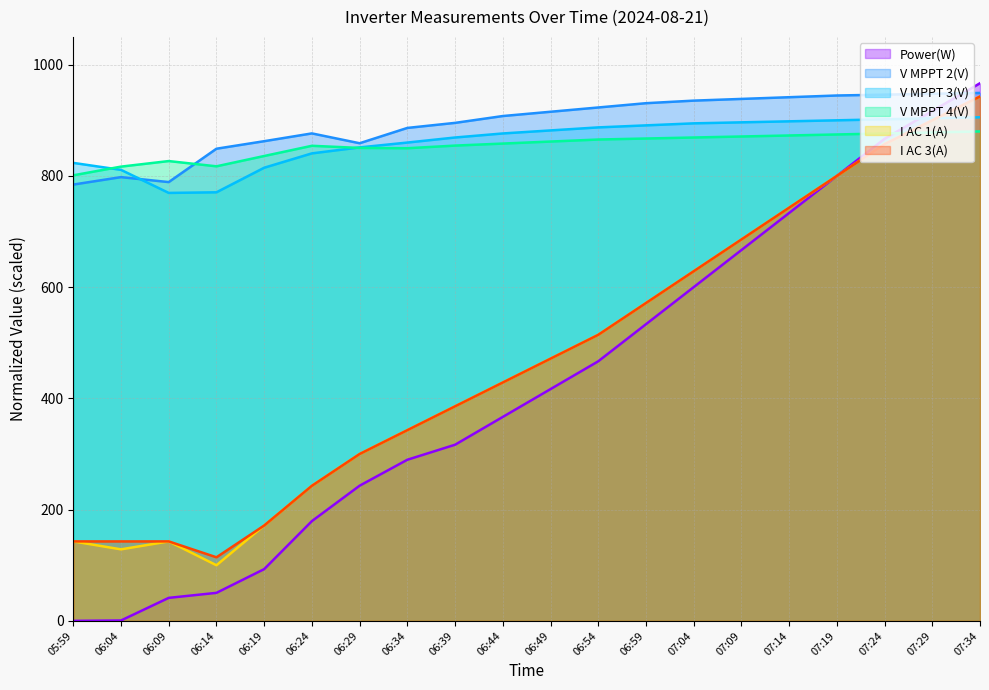

What position from the right is 07:19?

4